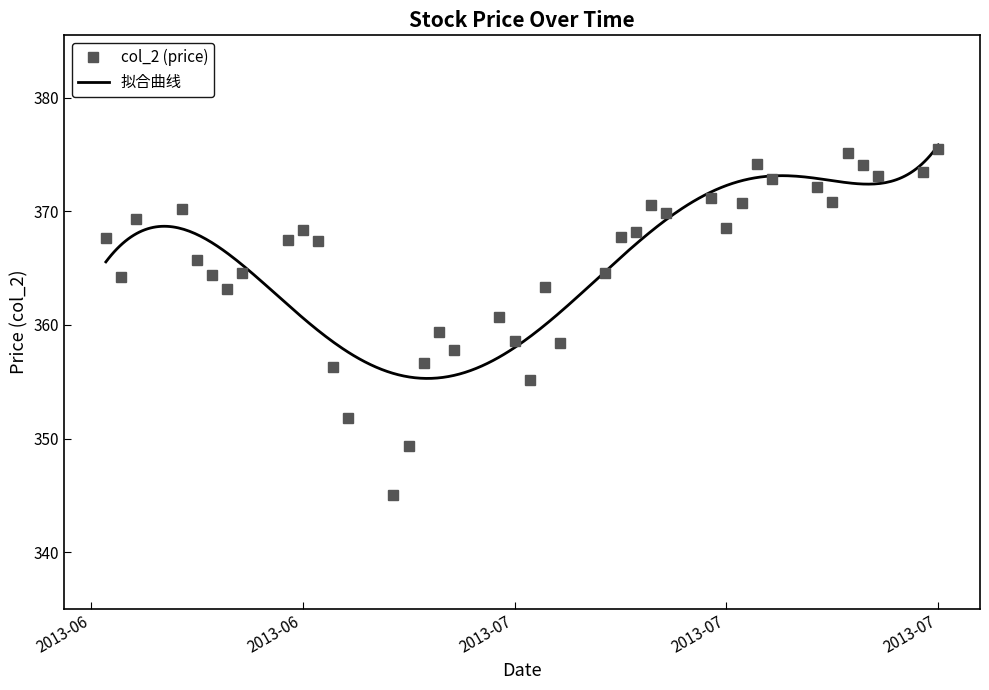

What is the label of the 27th point from the left?

2013-07-11